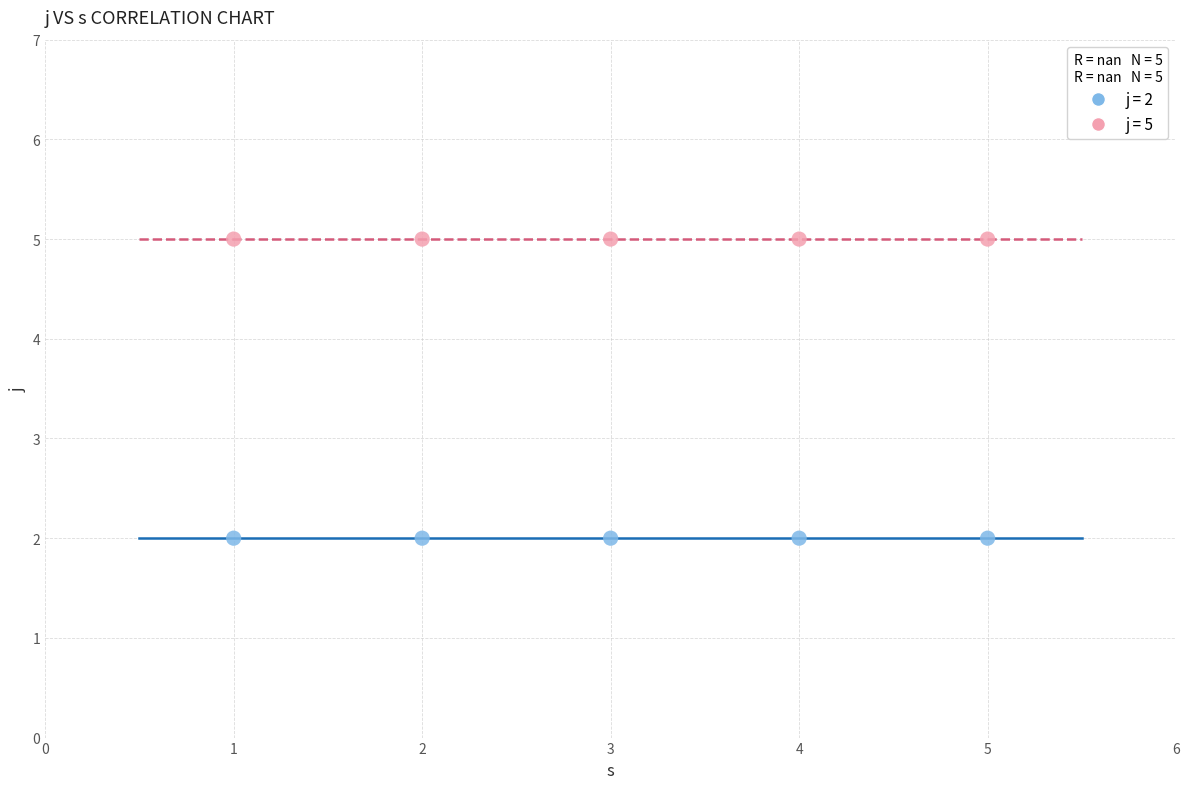

Across all data points, what is the average Y value?

4